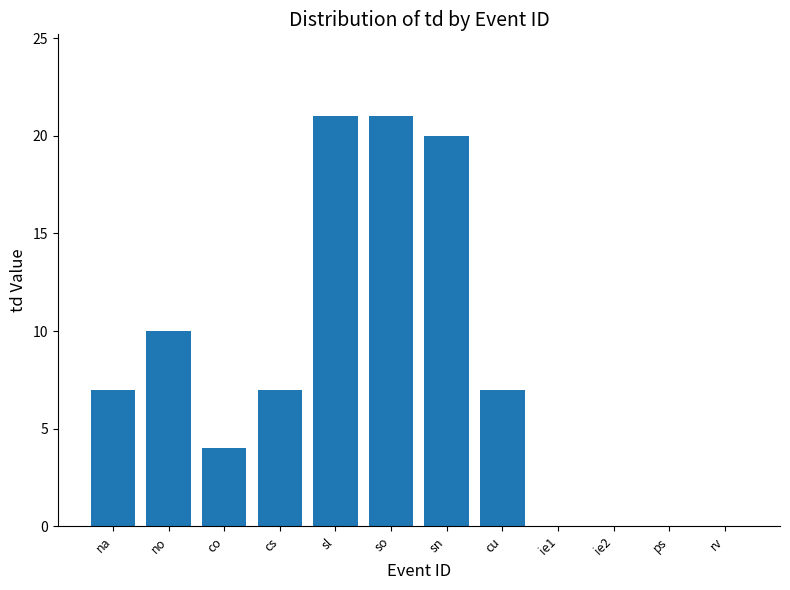

What is the maximum value shown in the chart?

21